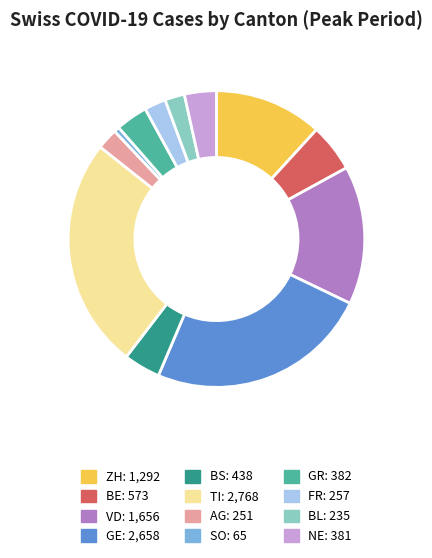

Approximately how many times larger is the value at BL compared to GR?

0.6